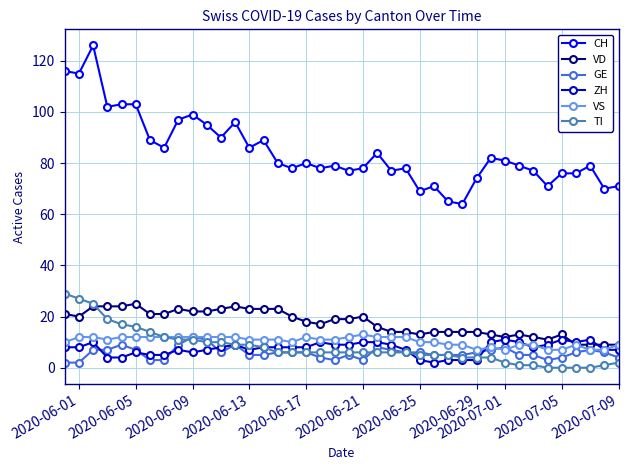

At how many categories does at least one series exceed 47?

40